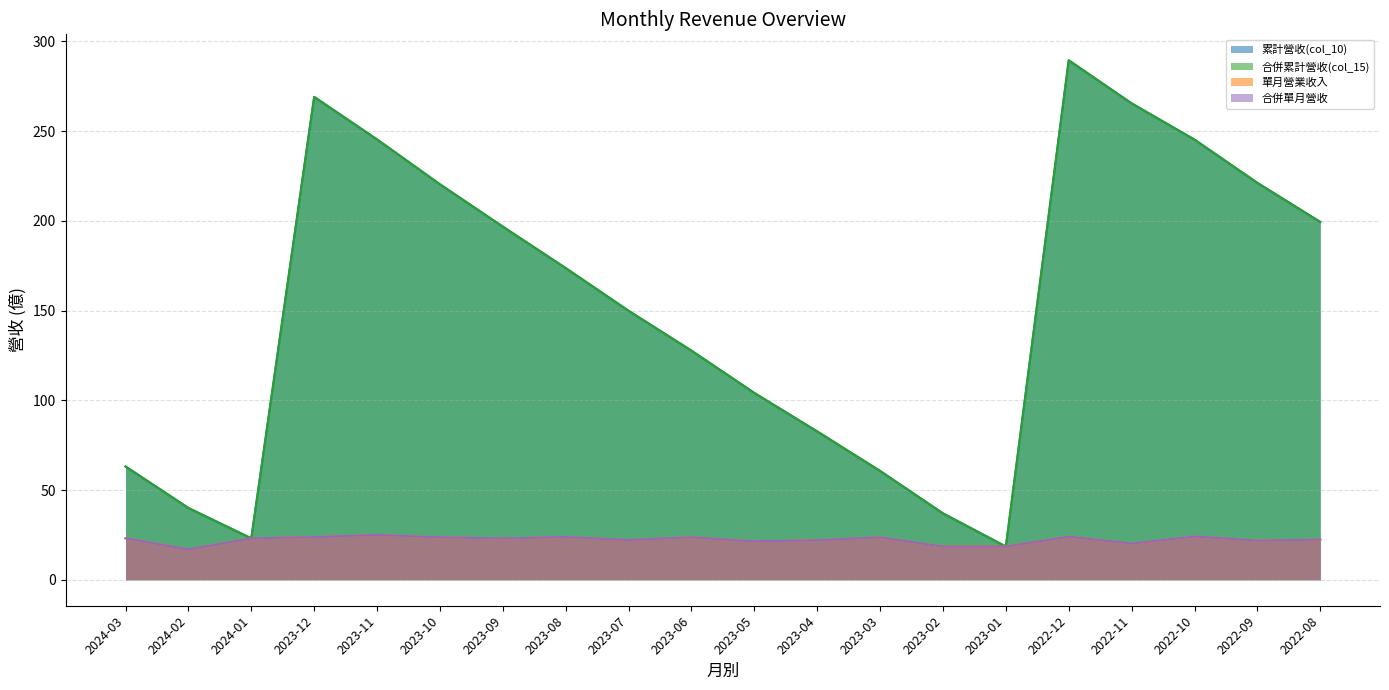

What is the difference between the maximum and minimum values in the 累計營收(col_10) series?

271.0